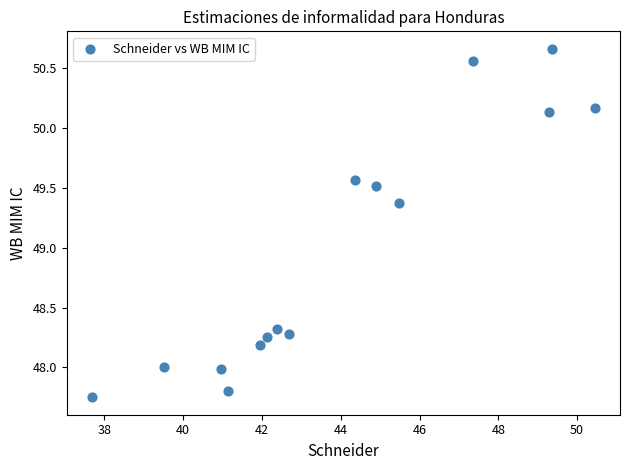

What is the range of X values (max minus min)?

12.8